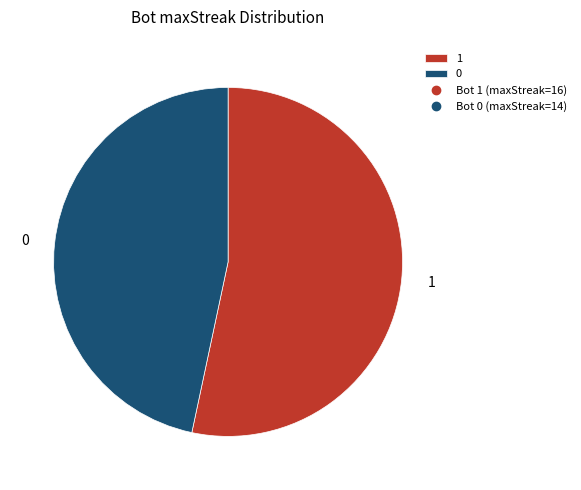

Is it true that 0 is 37% of the pie?

False